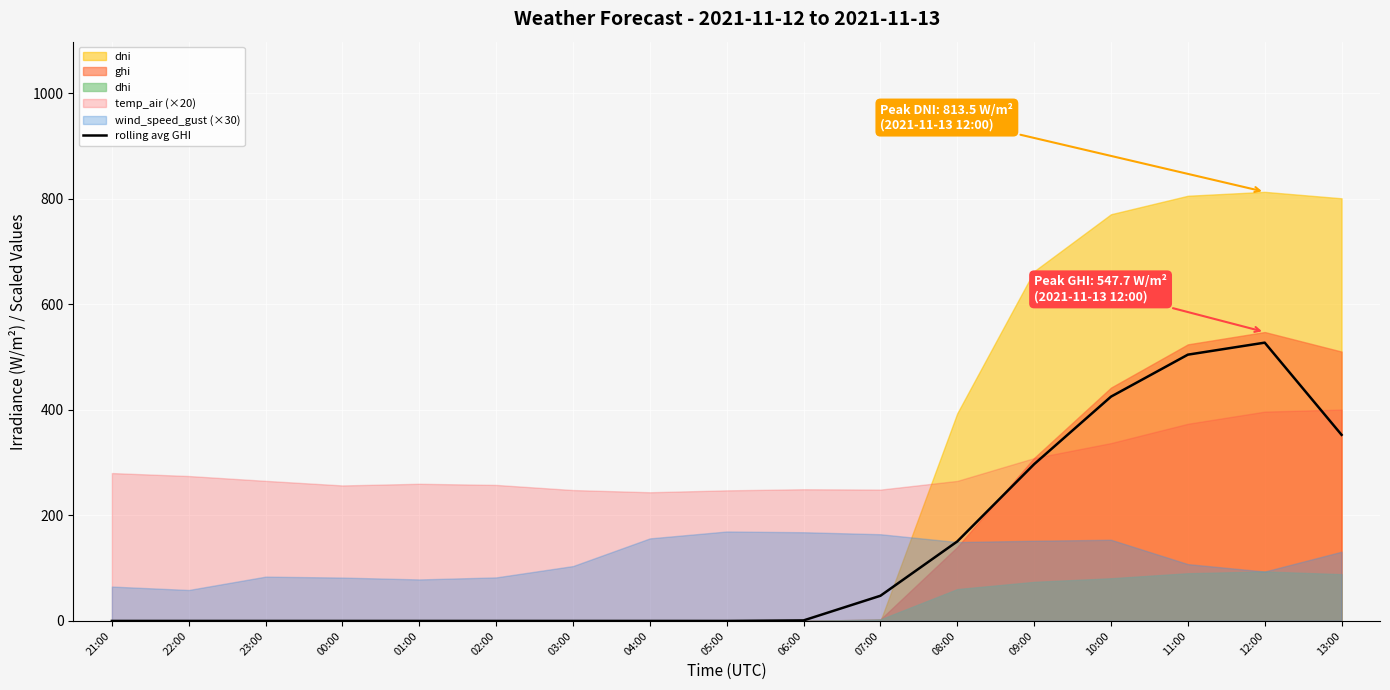

What is the highest value of the rolling avg GHI series?

527.6